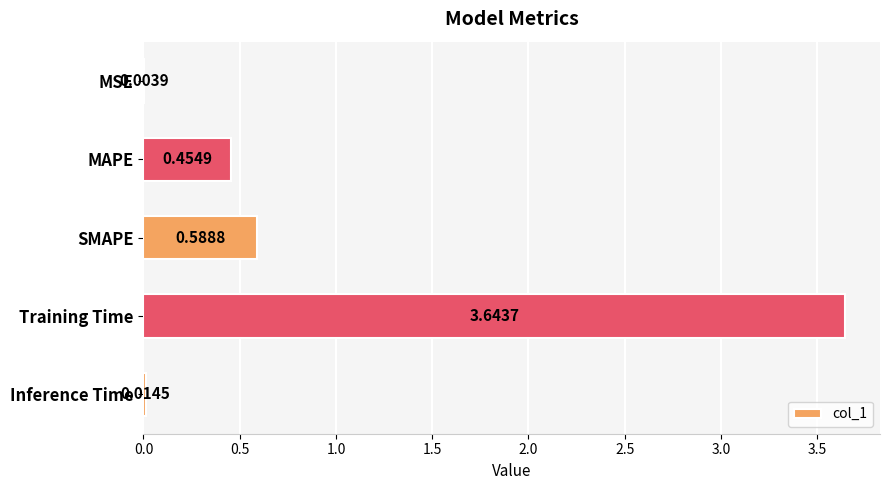

What is the change in value from Training Time to Inference Time?

-3.6